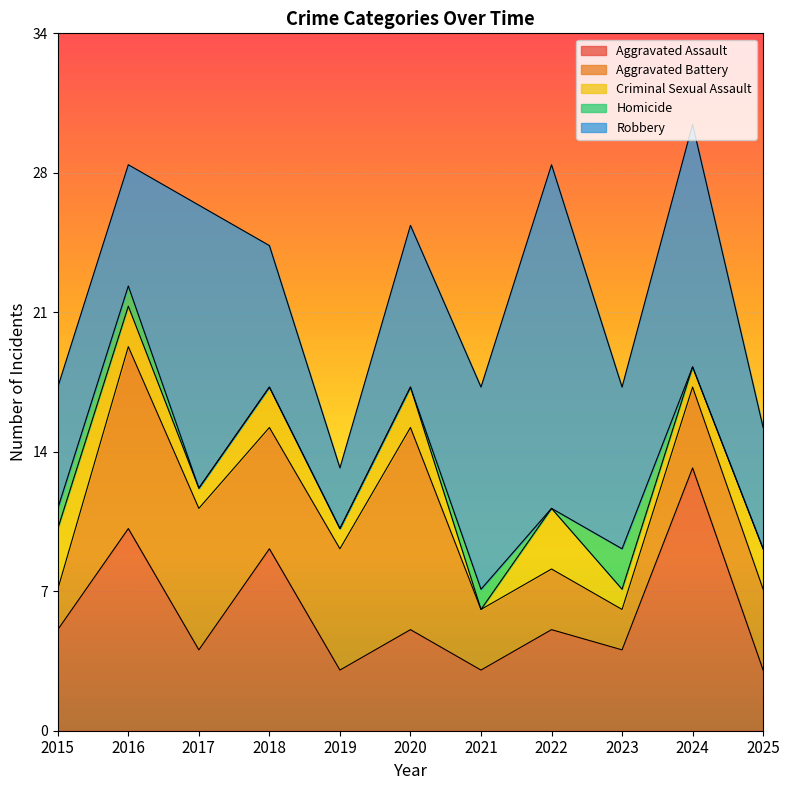

Reading left to right, transcribe all the data shown in this chart.

Aggravated Assault: 5	10	4	9	3	5	3	5	4	13	3
Aggravated Battery: 2	9	7	6	6	10	3	3	2	4	4
Criminal Sexual Assault: 3	2	1	2	1	2	0	3	1	1	2
Homicide: 1	1	0	0	0	0	1	0	2	0	0
Robbery: 6	6	14	7	3	8	10	17	8	12	6